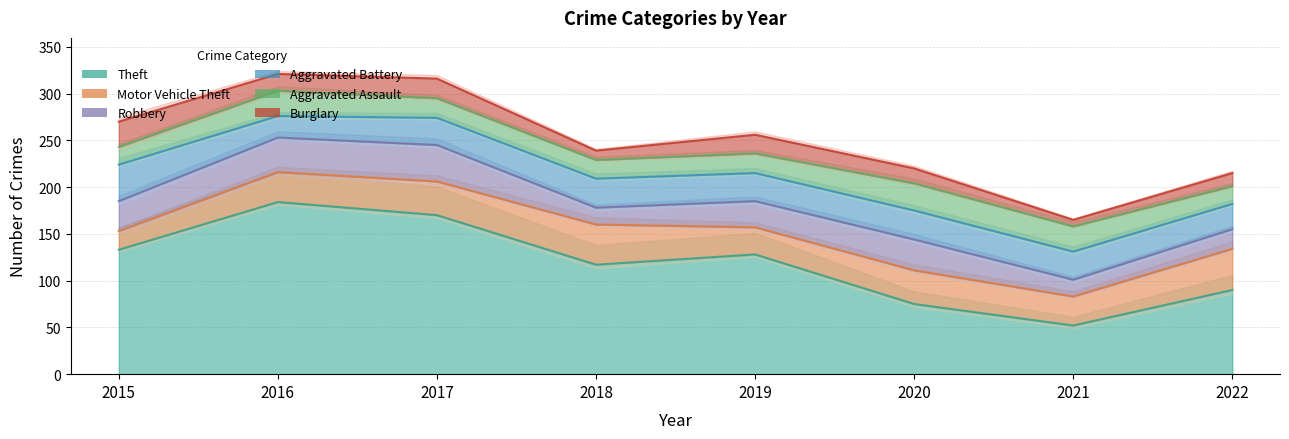

At which category is the sum across all series the highest?

2016